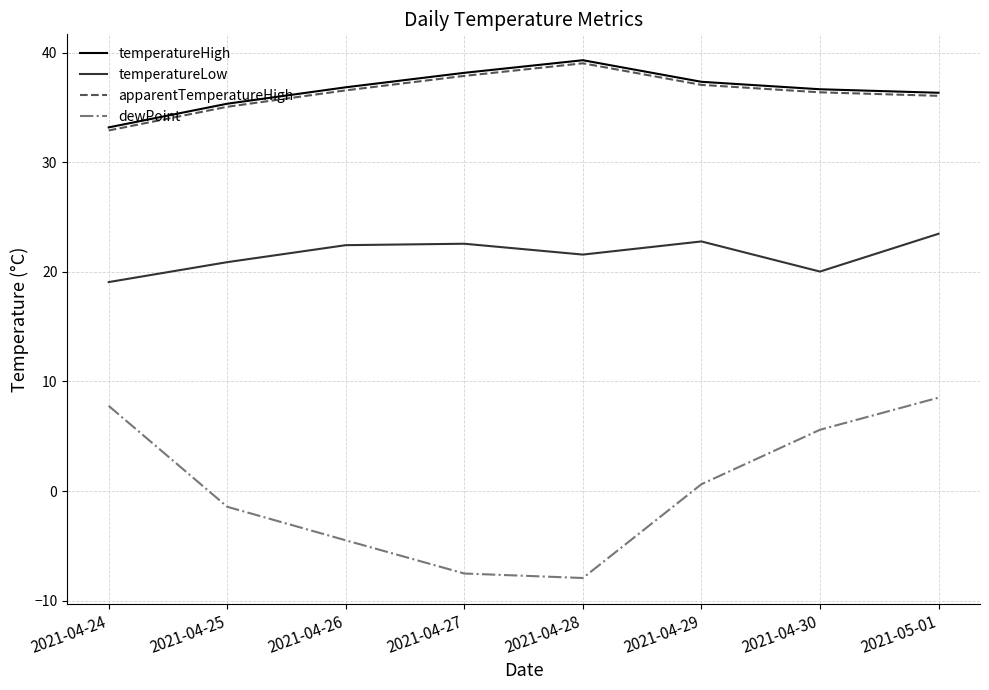

True or false: apparentTemperatureHigh has a value of 37.1 at 2021-04-29.

True